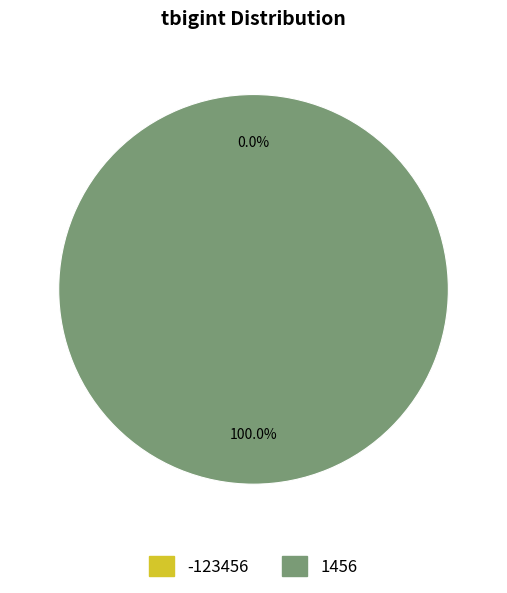

Which slice represents more than half of the pie?

1456